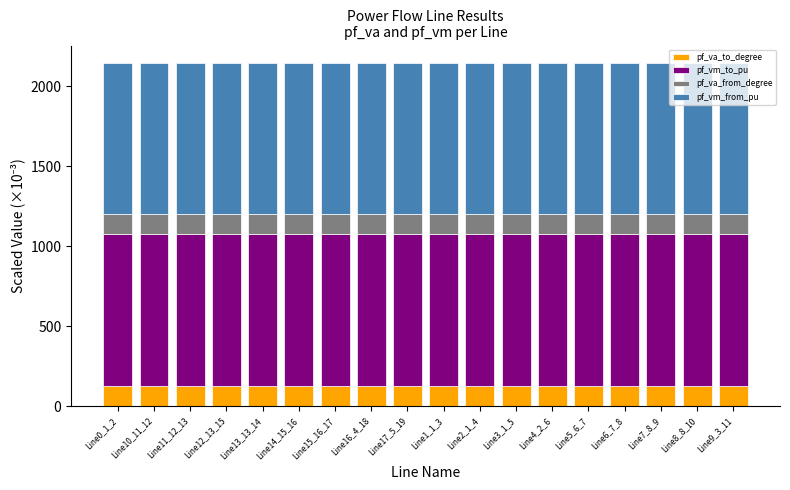

What is the highest value of the pf_va_to_degree series?

126.3